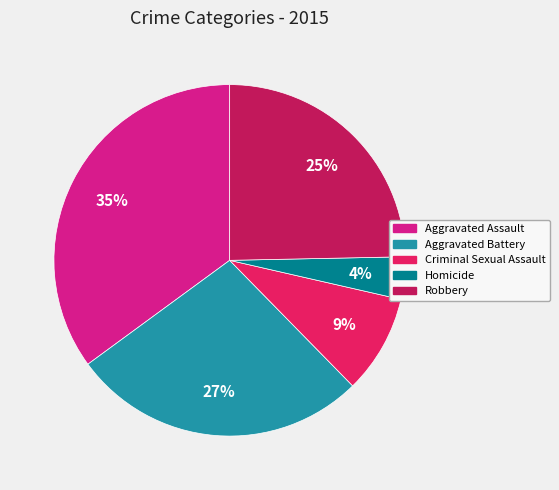

How many slices are in this pie chart?

5